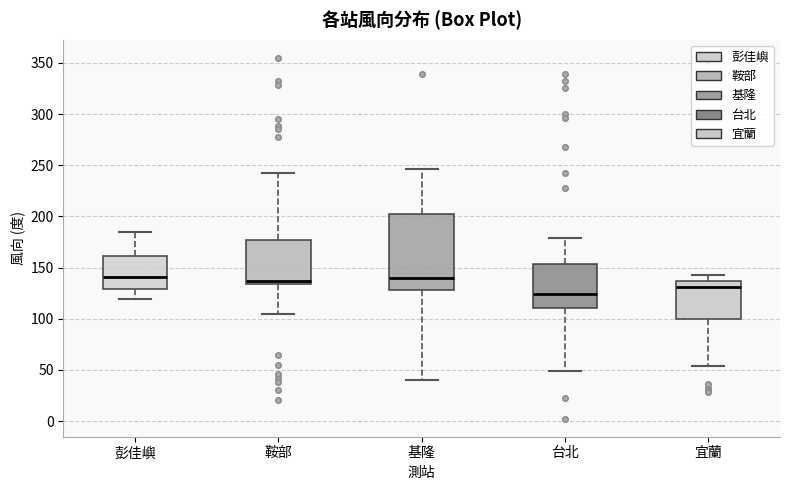

Reading left to right, transcribe this box plot: for each box, give where its median line is, the range the box spans, and where its two whiskers end, as read against the y-axis. The values are not printed on the chart, so give them approximately, as read against the axis.

彭佳嶼: median 140, box 130 to 160, whiskers 120 to 185
鞍部: median 135 (just above the box's lower edge), box 135 to 175, whiskers 105 to 240
基隆: median 140, box 130 to 200, whiskers 40 to 245
台北: median 125, box 110 to 155, whiskers 50 to 180
宜蘭: median 130, box 100 to 135, whiskers 55 to 140